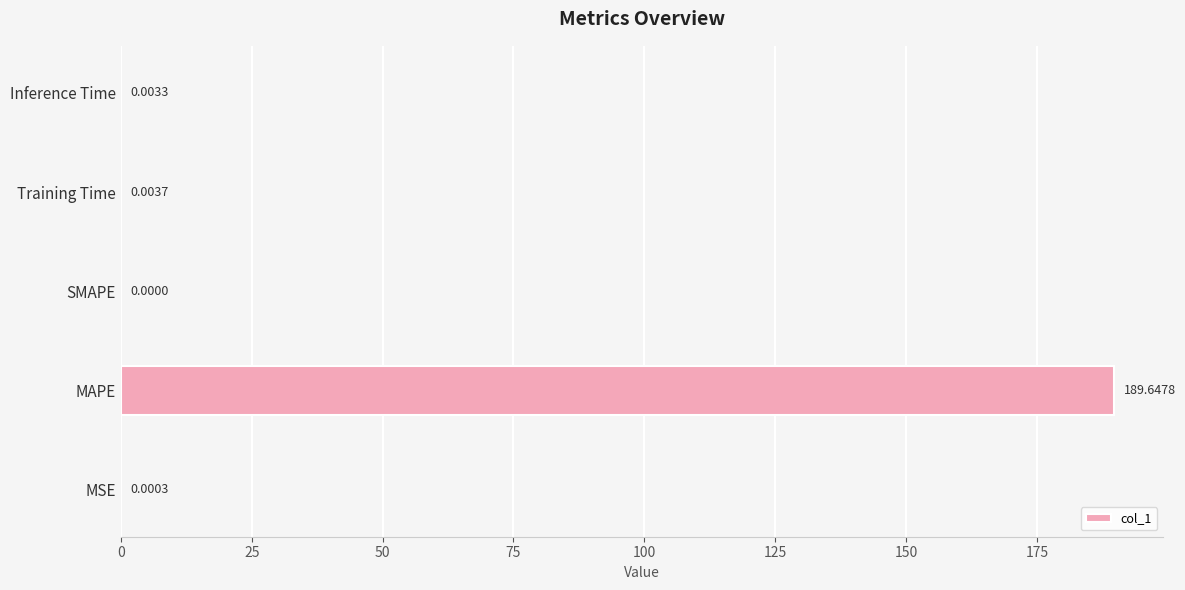

Between Training Time and Inference Time, which is larger?

Training Time